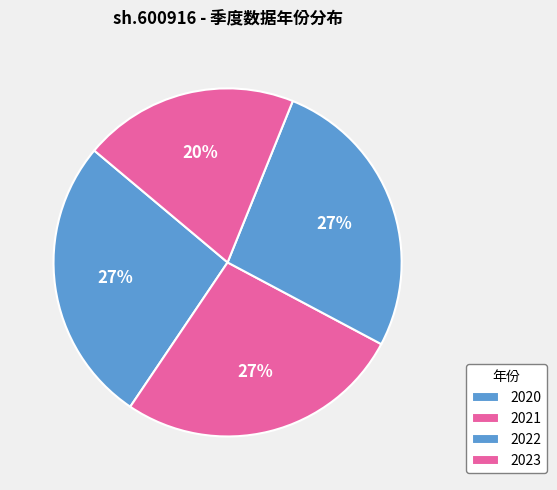

How many segments does this pie chart have?

4